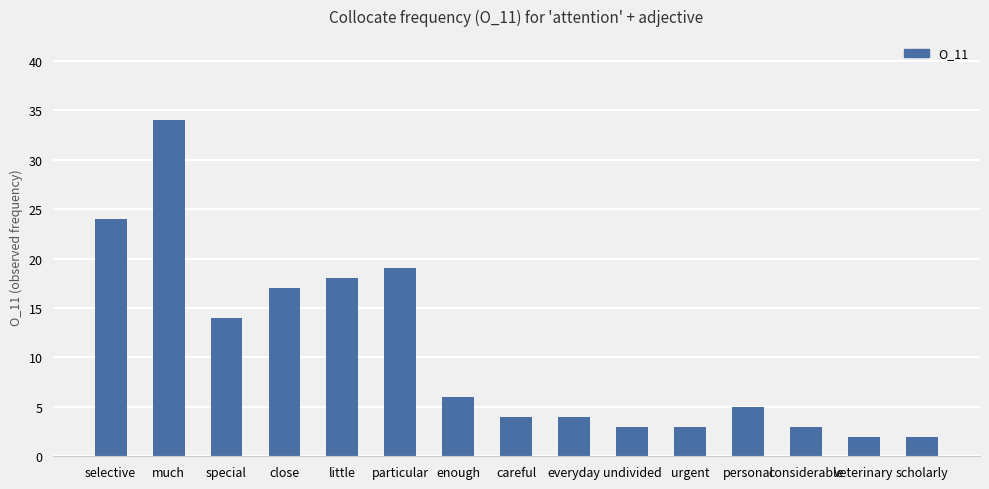

How many distinct data groups are displayed?

1